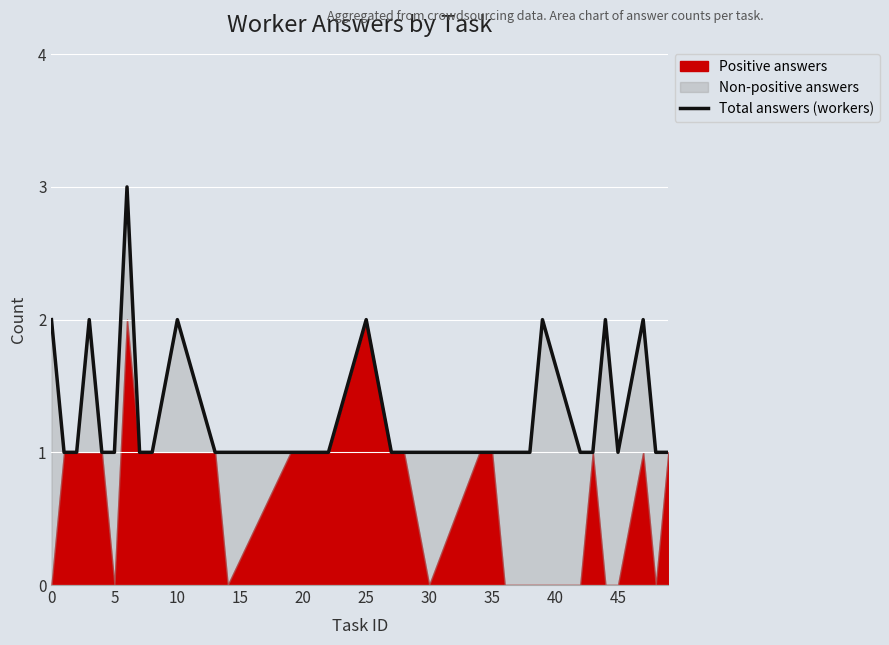

How many points are higher than both their immediate neighbors (excluding endpoints)?

7